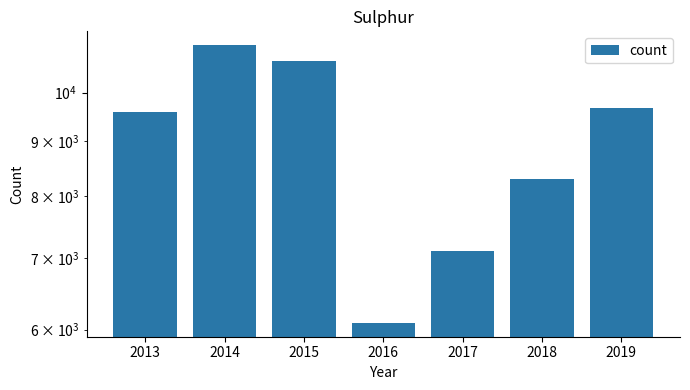

What is the value of the 3rd bar from the left?

10707